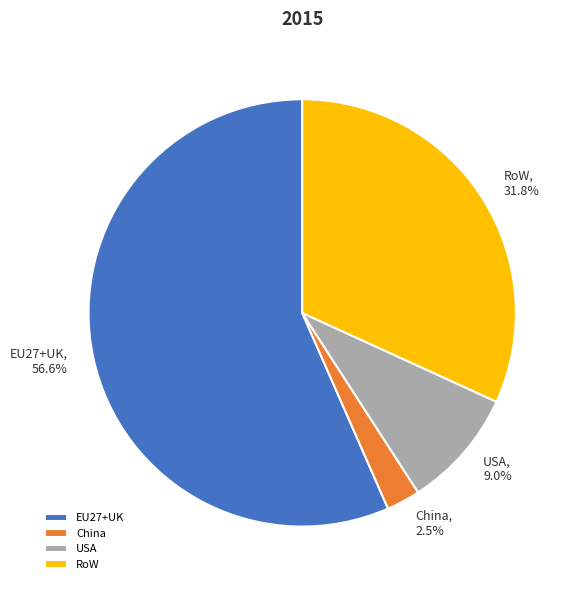

Does RoW represent more than half of the total?

No